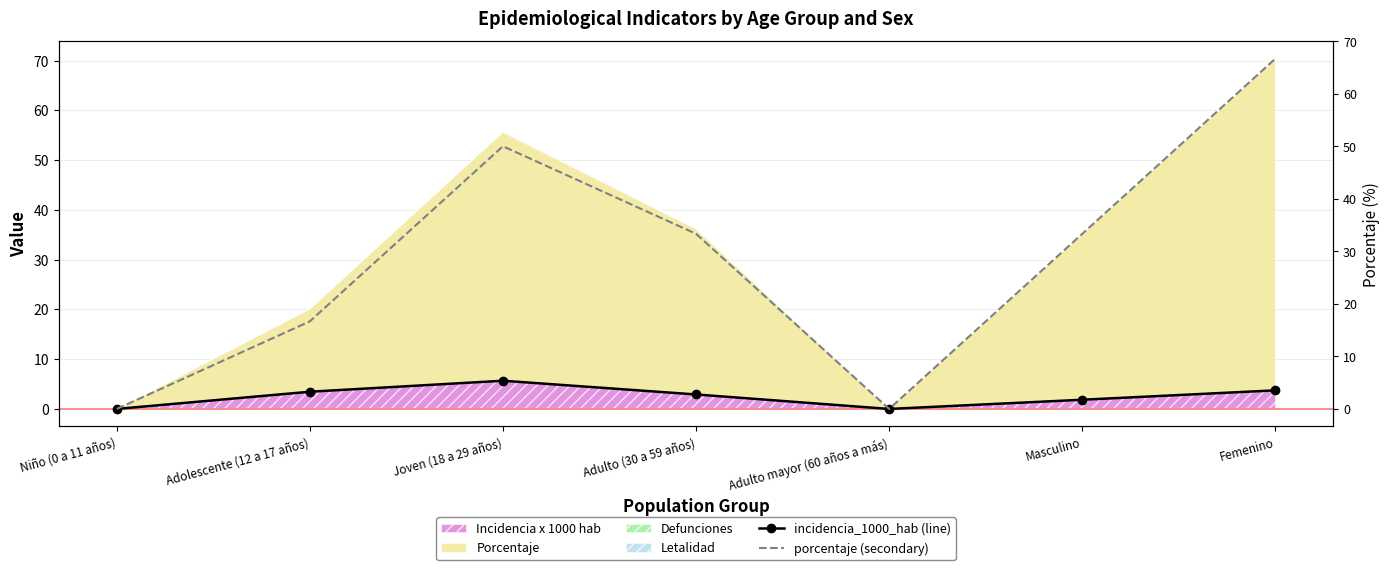

At which label is porcentaje (secondary) closest to 33?

Adulto (30 a 59 años)